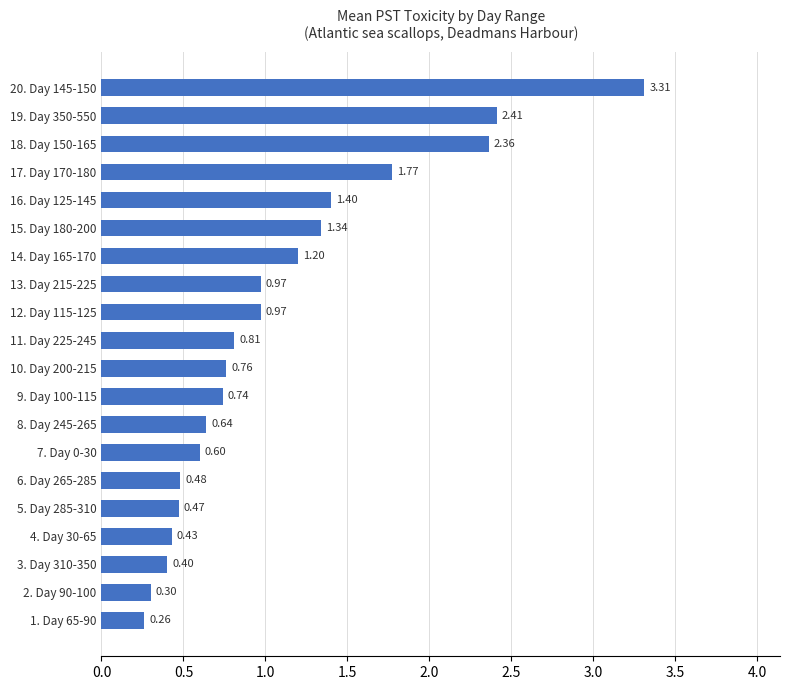

What is the sum of all values?

21.6